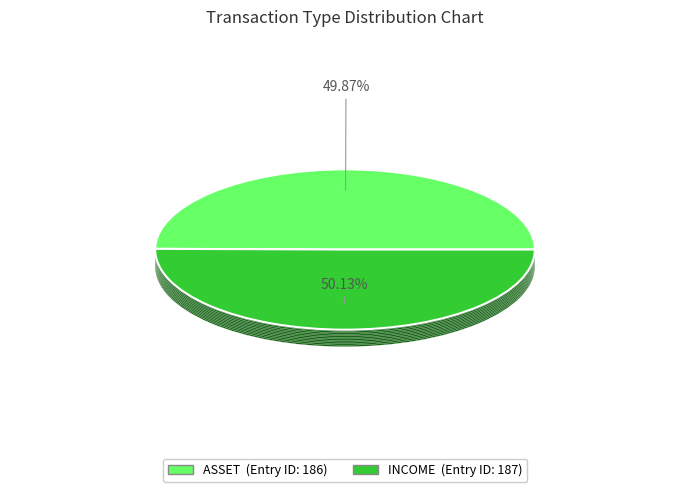

What percentage do INCOME and ASSET together represent?

100.0%